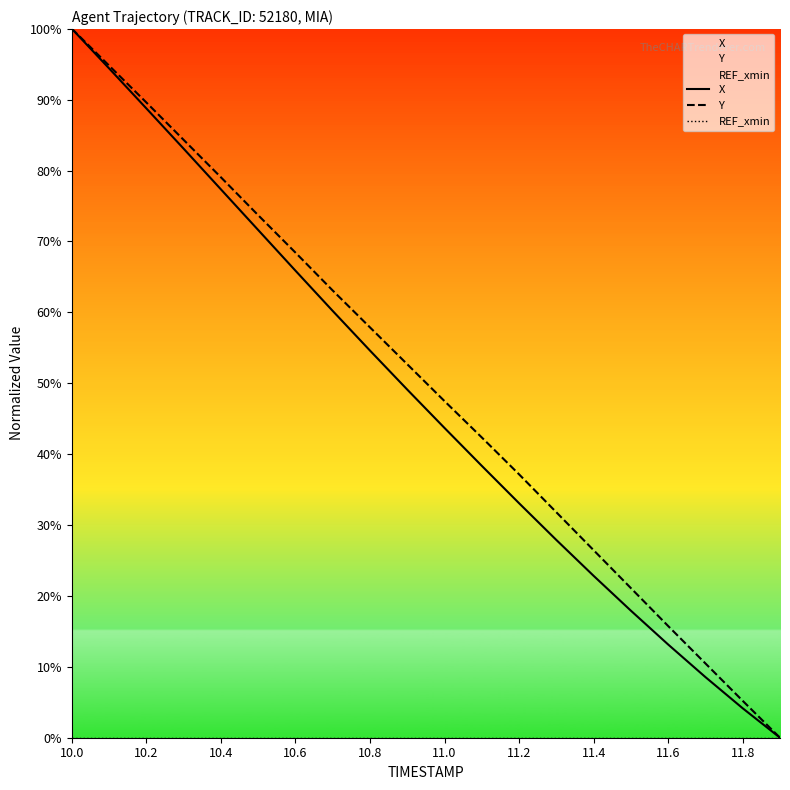

Which category has the highest value in the X series?

10.0